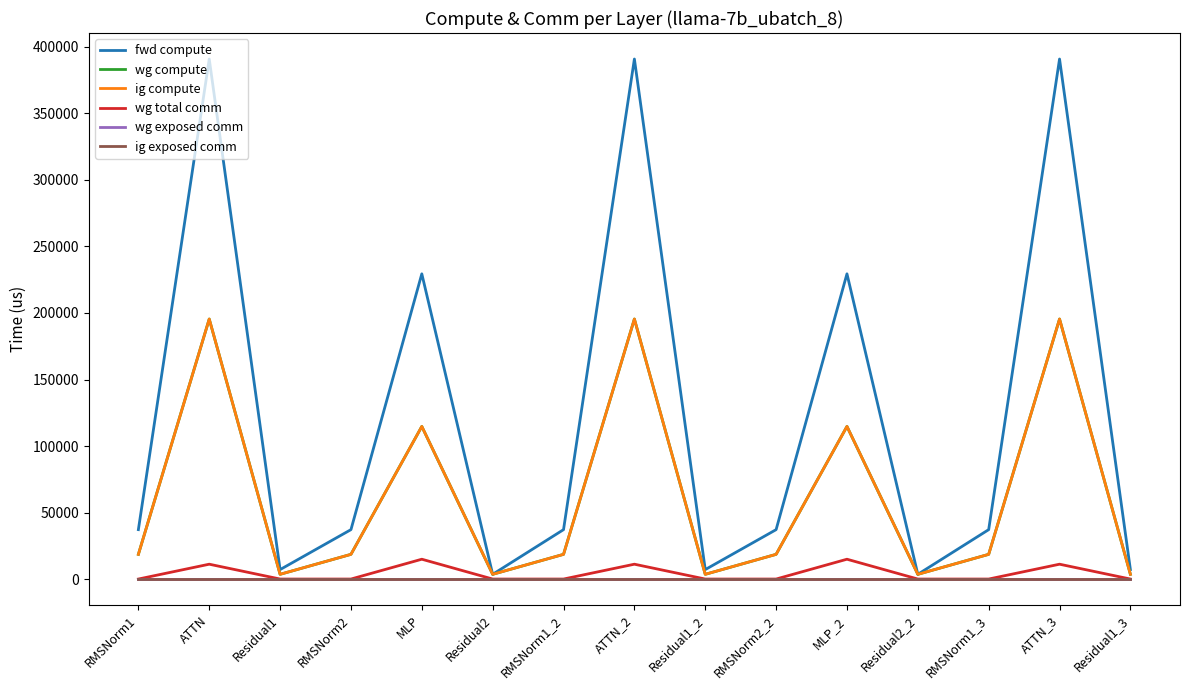

True or false: fwd compute and wg total comm intersect in this chart.

False